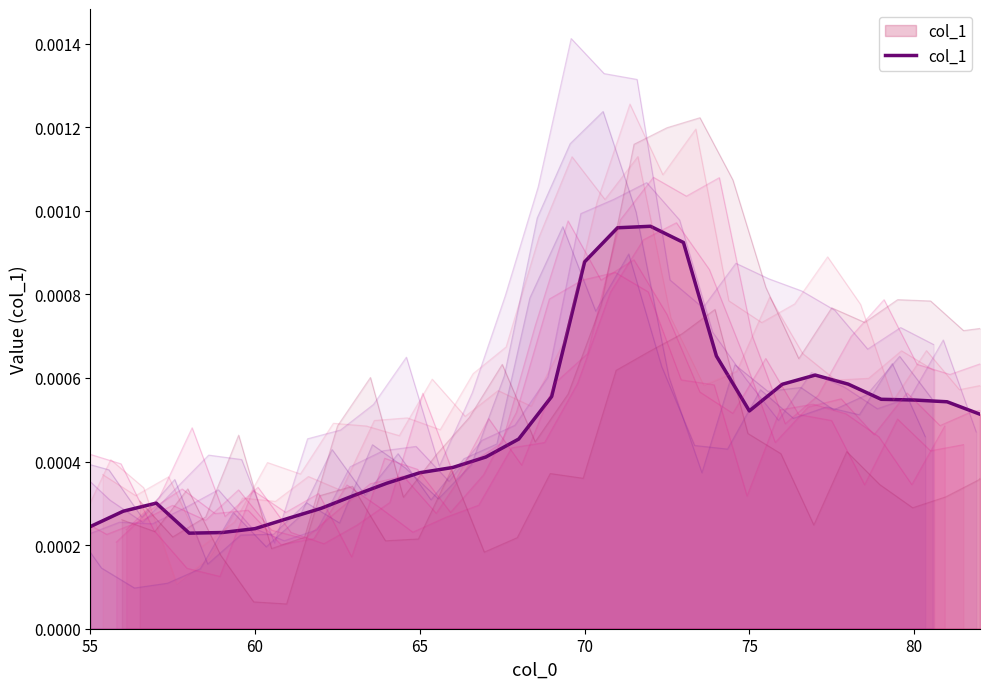

How many lines are shown in the chart?

1